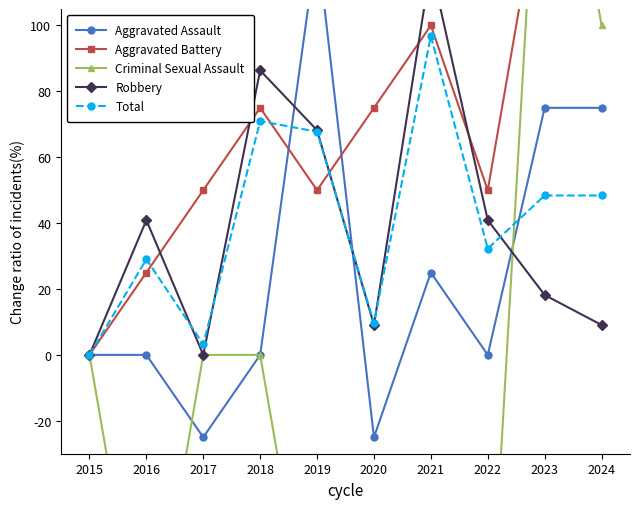

The Aggravated Battery series shows 54.0 at 2021. True or false?

False